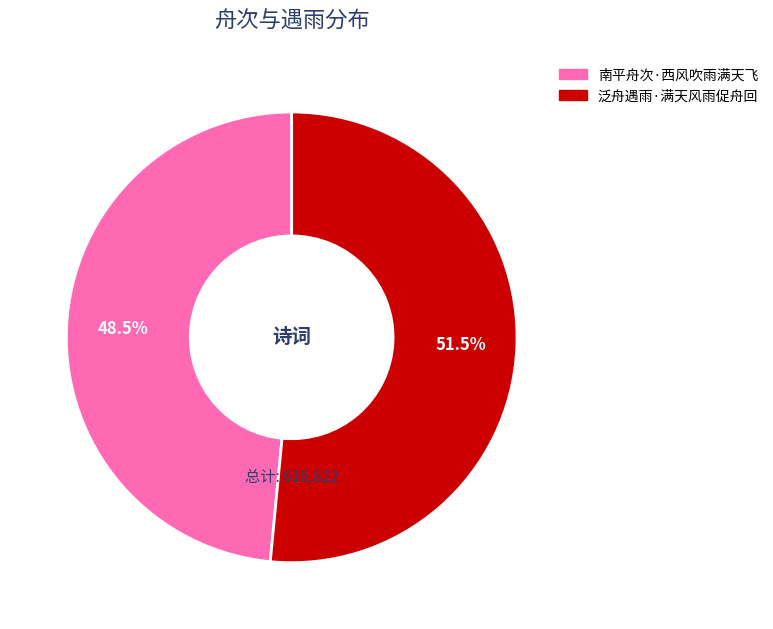

How many slices are in this pie chart?

2